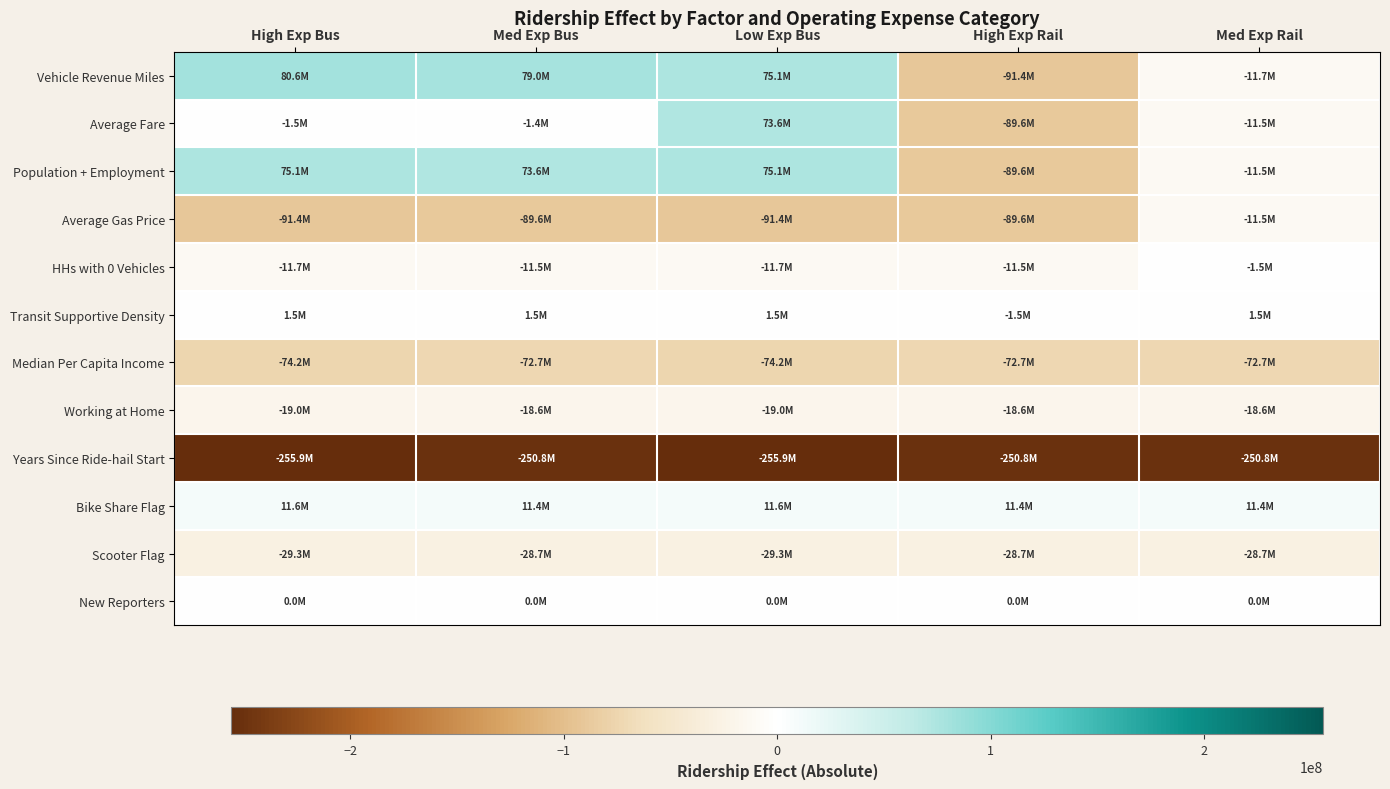

How many series are shown in this chart?

12